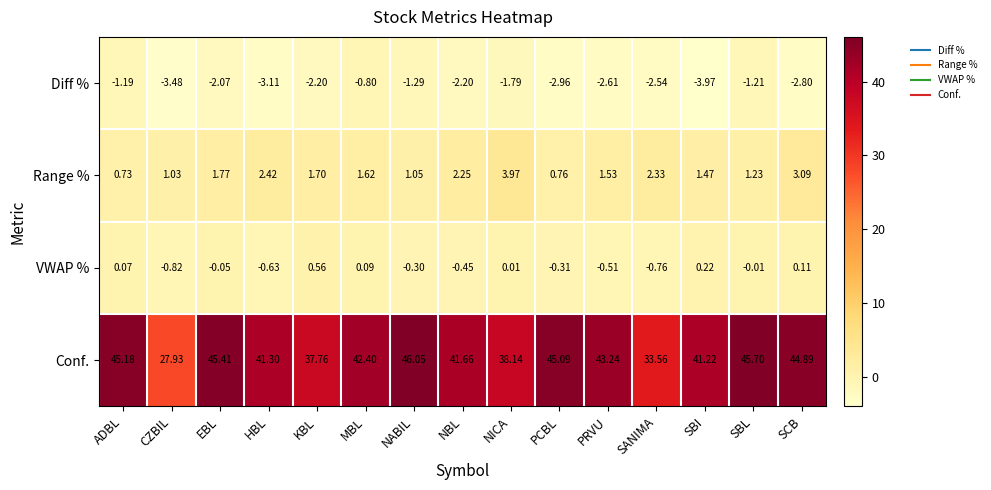

What is the difference between the highest and lowest values at SBL?

46.9